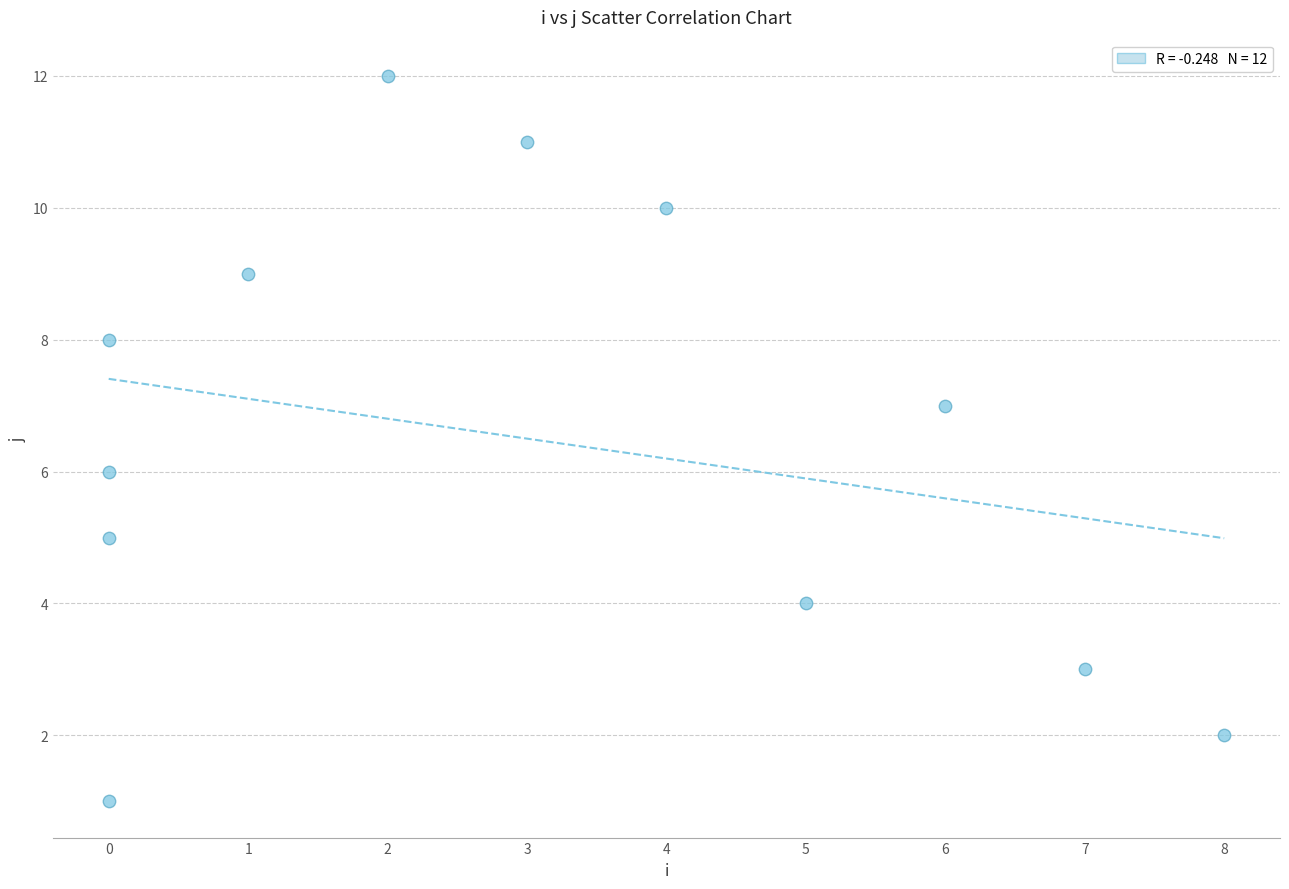

What is the average X value?

3